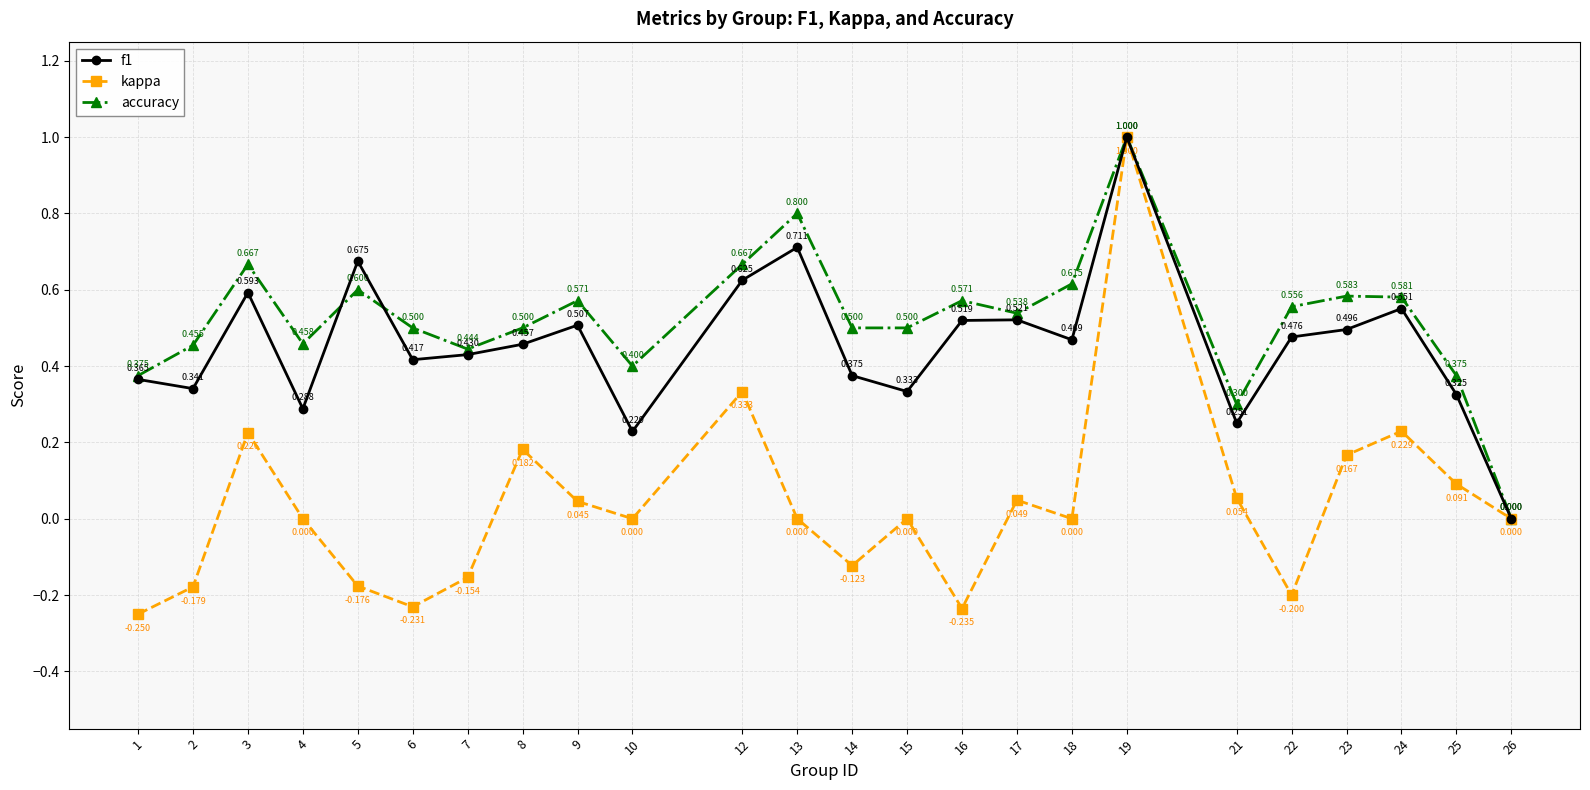

Does the chart display data point markers on the line(s)?

Yes